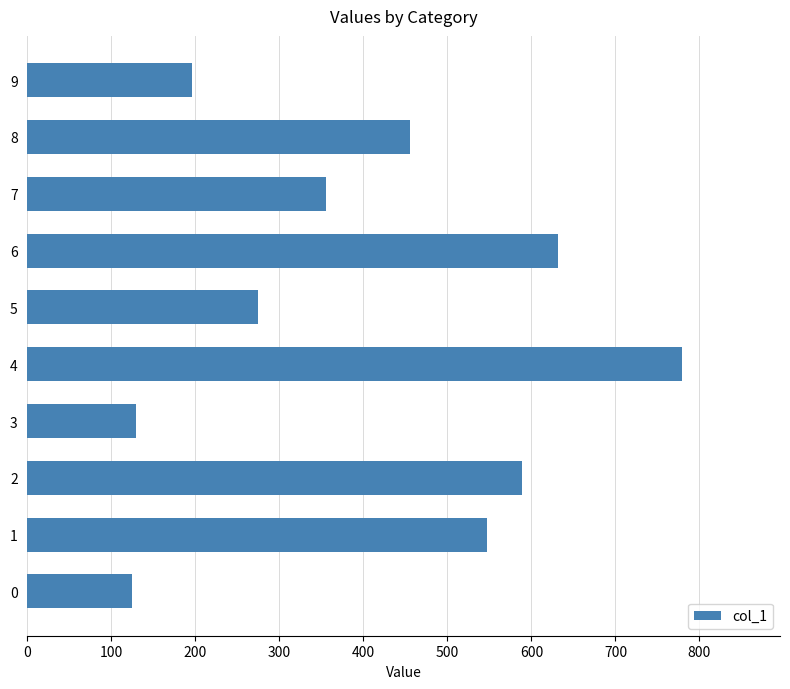

Where is the data nearest to the value 451?

8